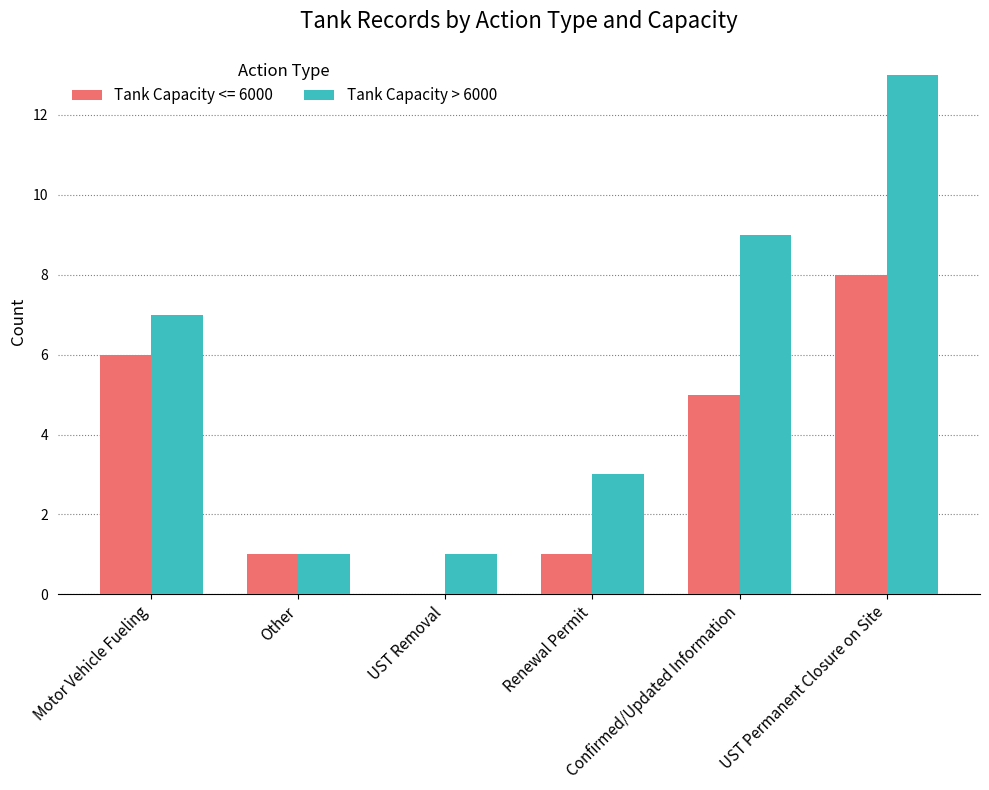

At which category does the chart reach its peak across all series?

UST Permanent Closure on Site